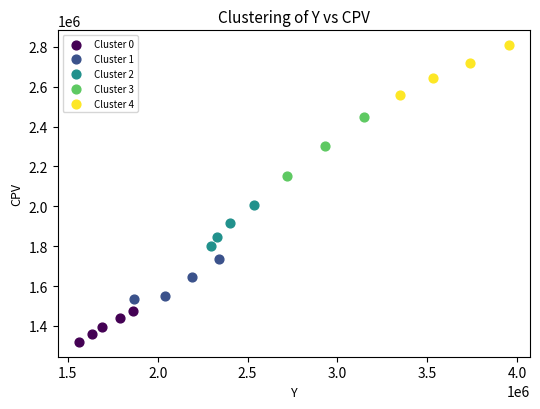

What are all the series names shown in the legend?

Cluster 0, Cluster 1, Cluster 2, Cluster 3, Cluster 4